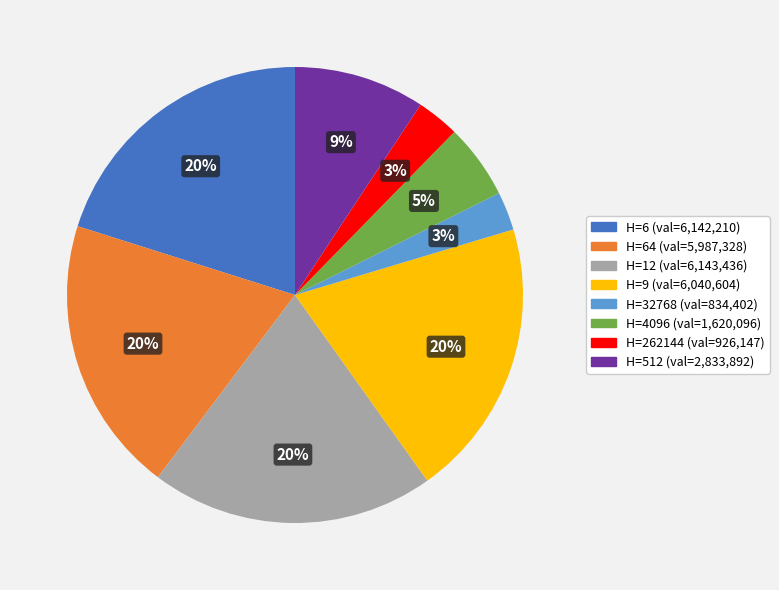

Does any single category account for the majority?

No